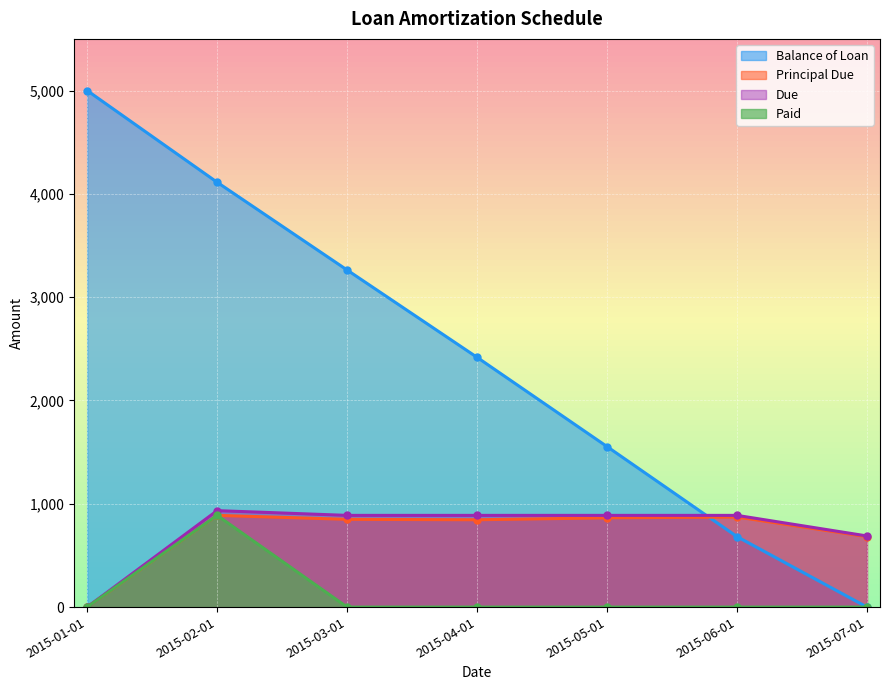

What is the total value across all series at 2015-02-01?

6821.4